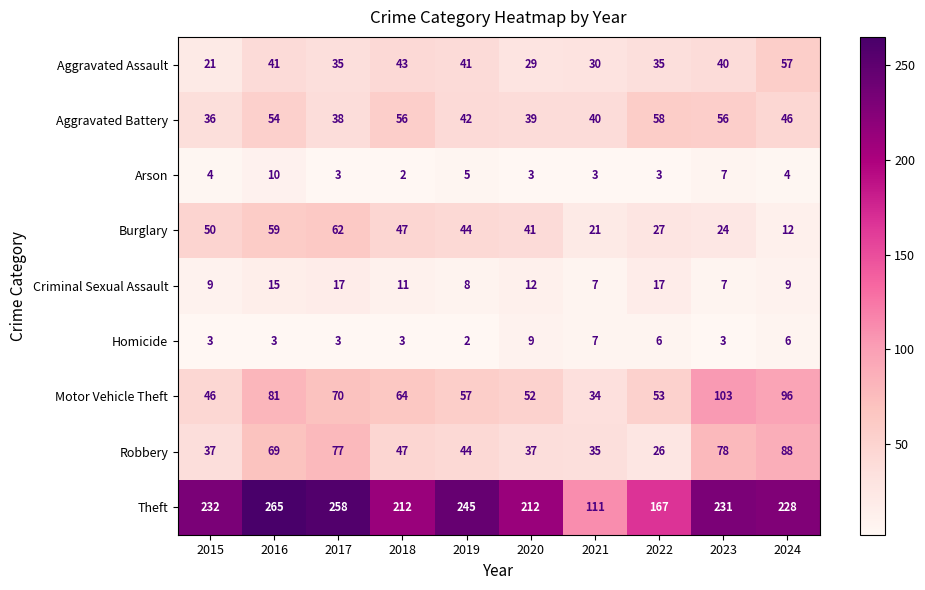

The value of Theft at 2015 is 232. True or false?

True